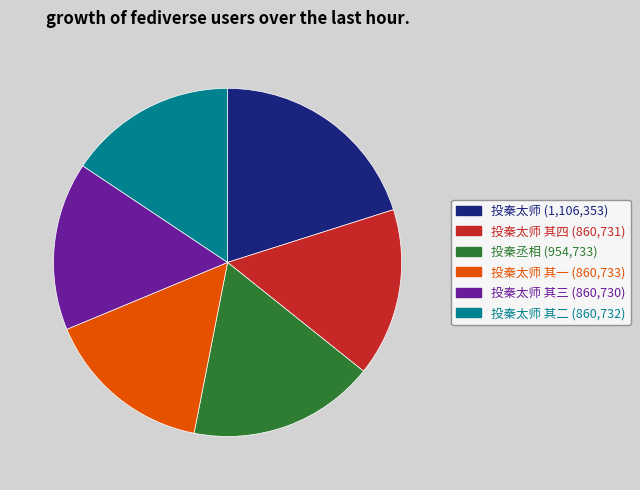

Is there any slice that represents more than half of the pie?

No